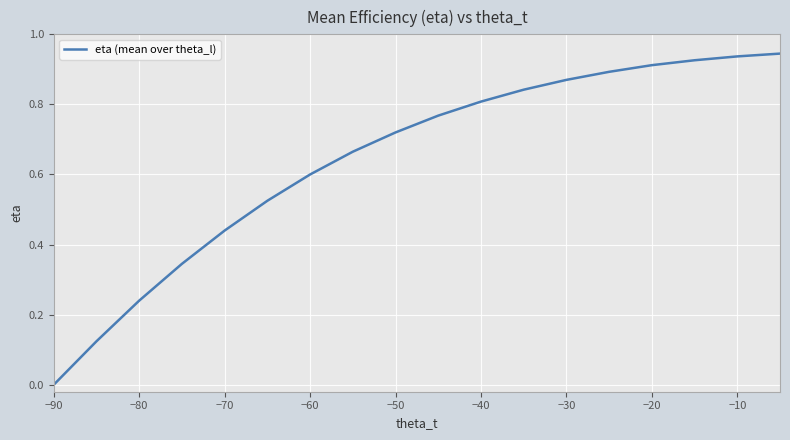

Reading left to right, transcribe all the data shown in this chart.

0.0	0.1	0.2	0.3	0.4	0.5	0.6	0.7	0.7	0.8	0.8	0.8	0.9	0.9	0.9	0.9	0.9	0.9